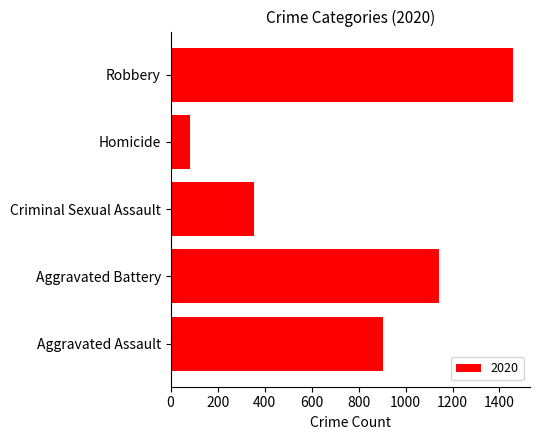

List the labels in order of value, largest first.

Robbery, Aggravated Battery, Aggravated Assault, Criminal Sexual Assault, Homicide